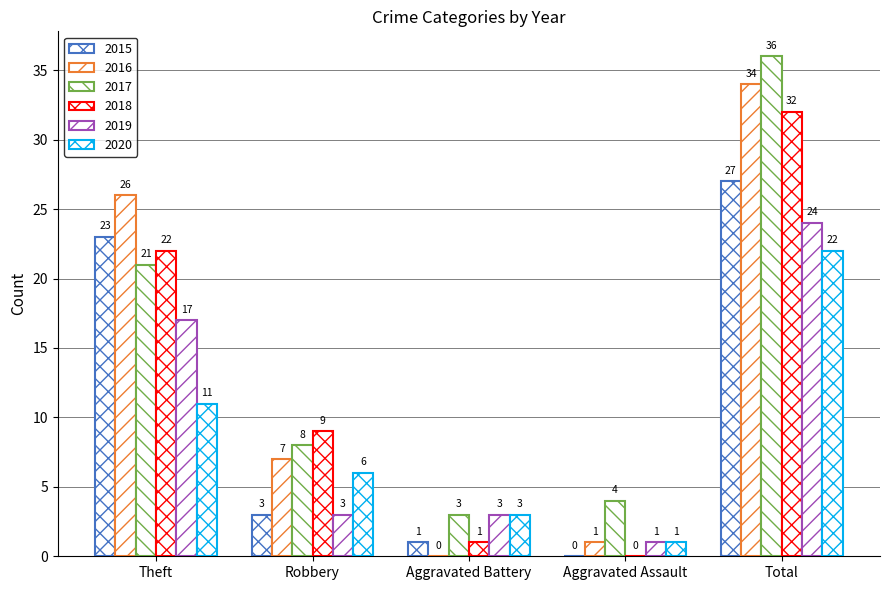

What is the total value across all series at Aggravated Assault?

7